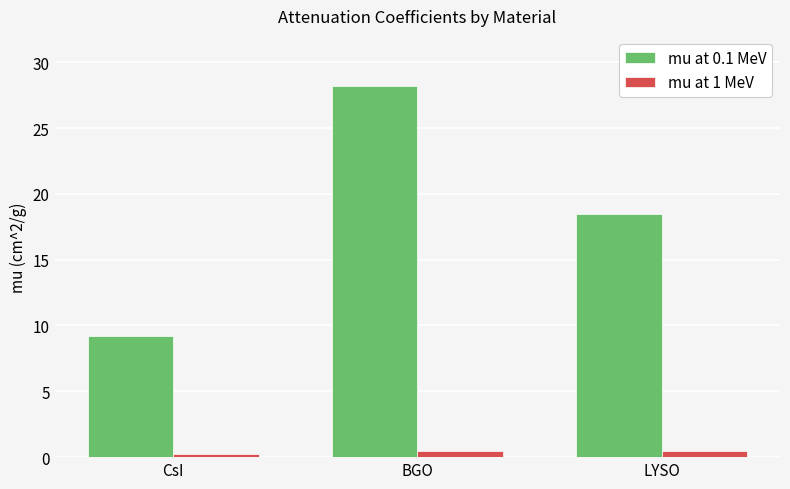

Reading right to left, what are all the values shown in this chart?

mu at 0.1 MeV: 18.5	28.2	9.2
mu at 1 MeV: 0.5	0.5	0.3